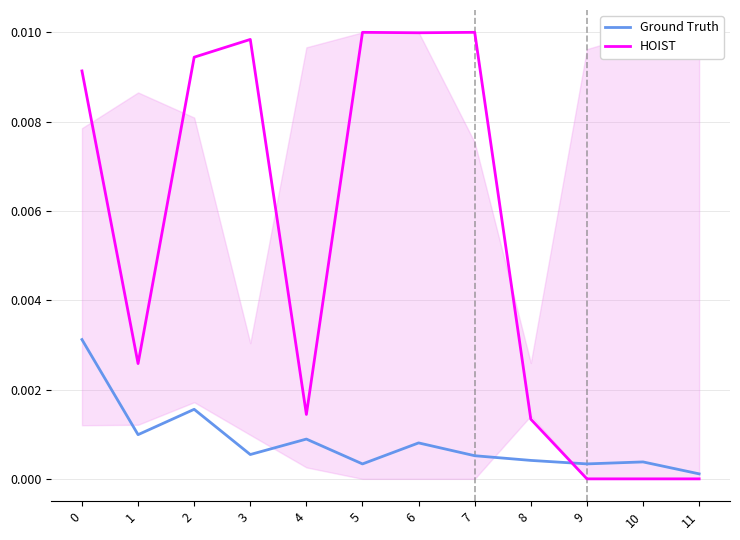

True or false: HOIST has a value of 0.0 at 11.

True